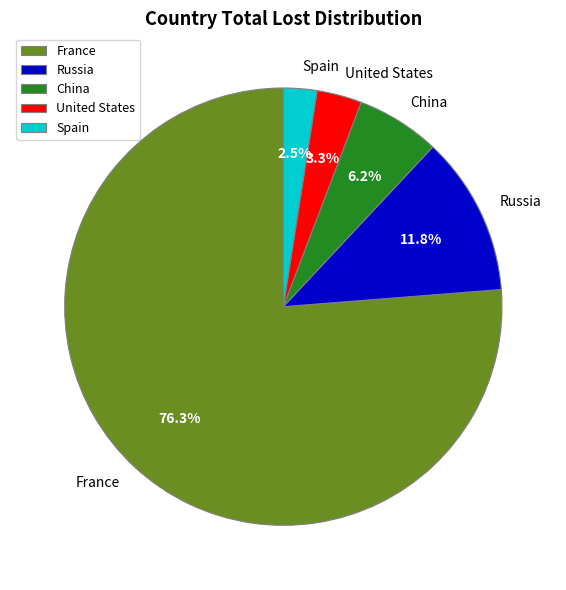

What is the majority slice?

France